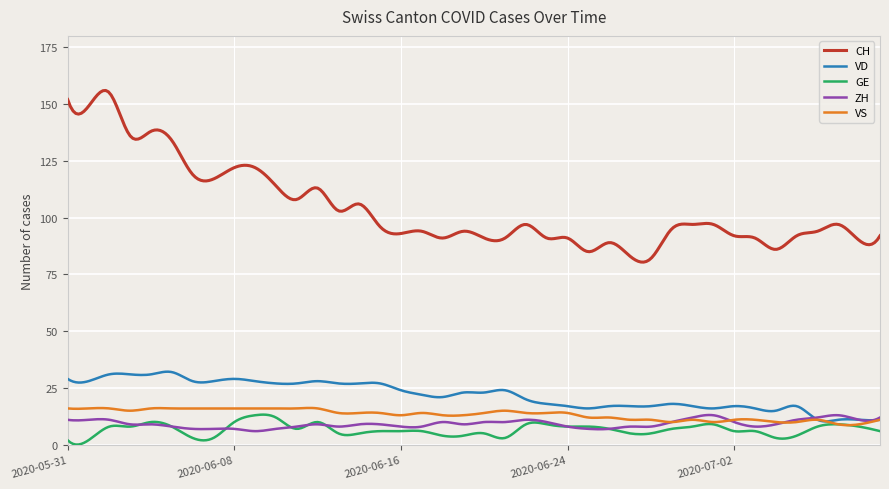

True or false: VD and CH intersect in this chart.

False